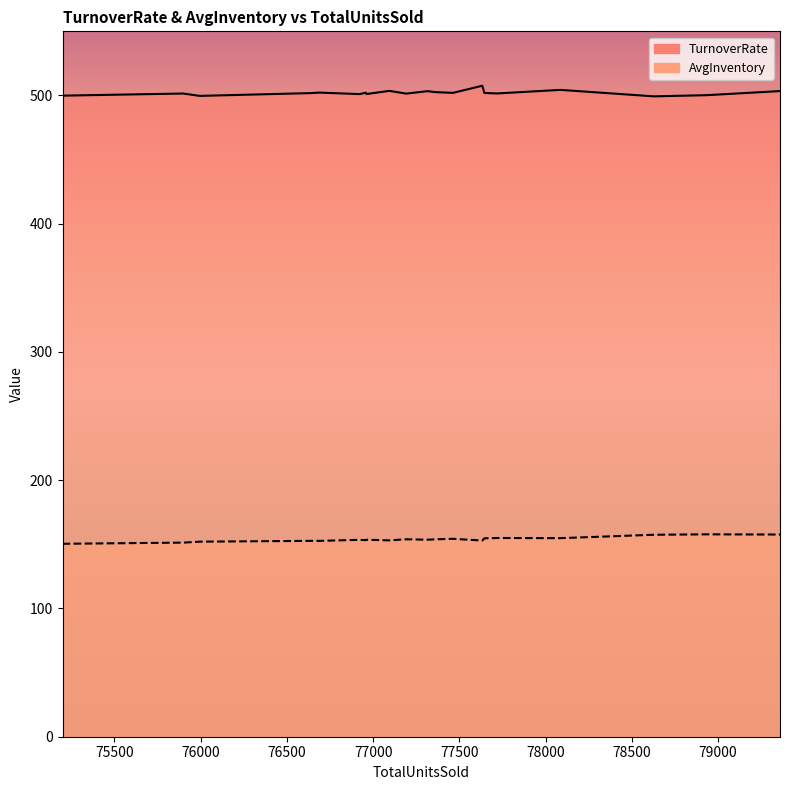

What is the value of the AvgInventory point at the 9th from the left?

154.3